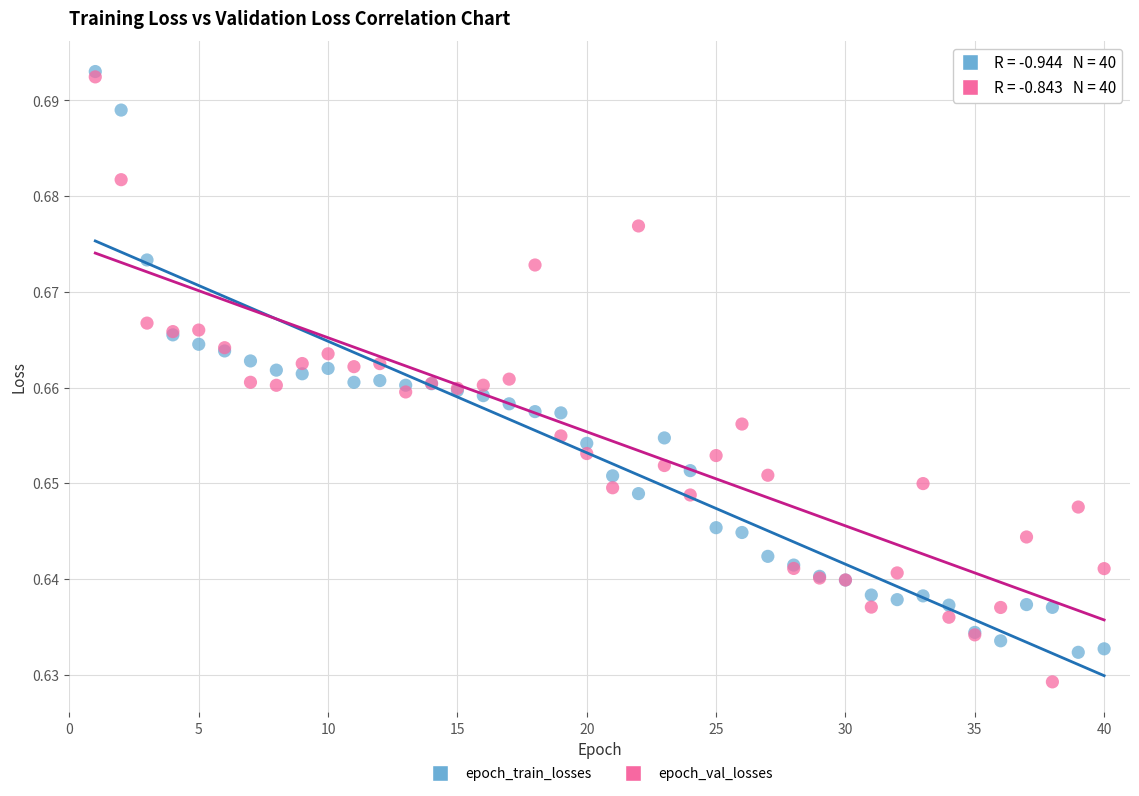

Which series has the largest Y range (max minus min)?

epoch_val_losses